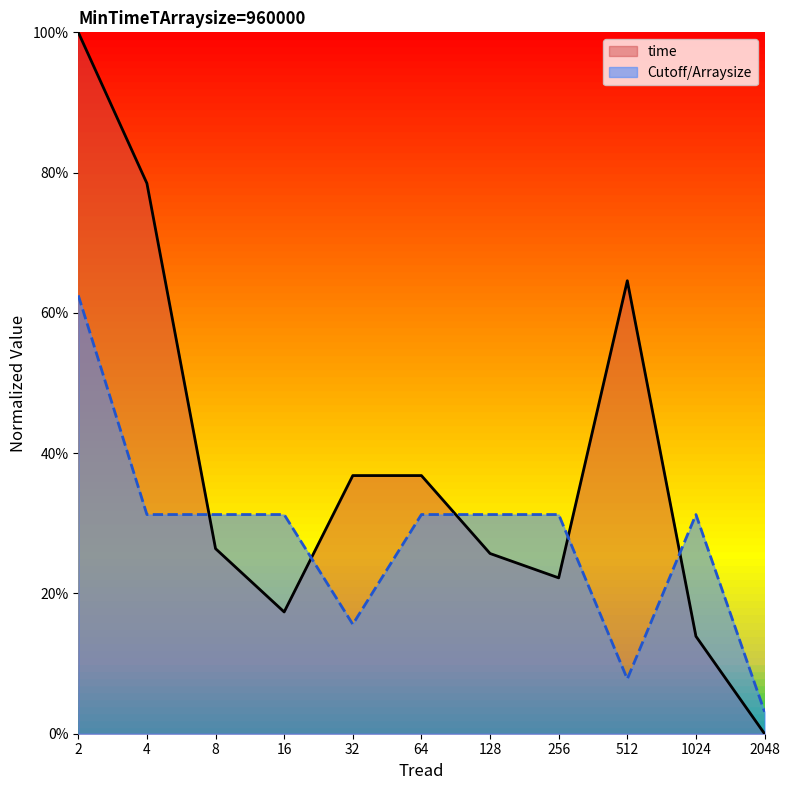

Which series ends up on top after the final intersection of time and Cutoff/Arraysize?

Cutoff/Arraysize